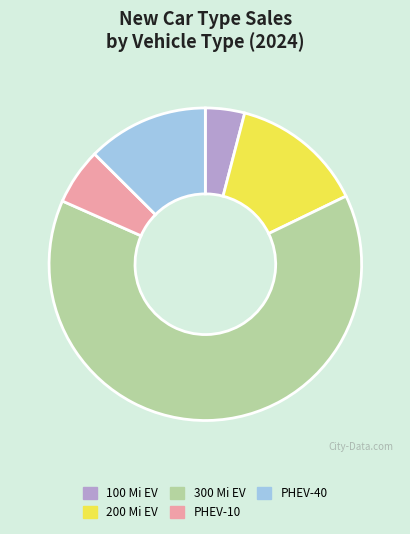

Is there a majority slice in this chart?

Yes